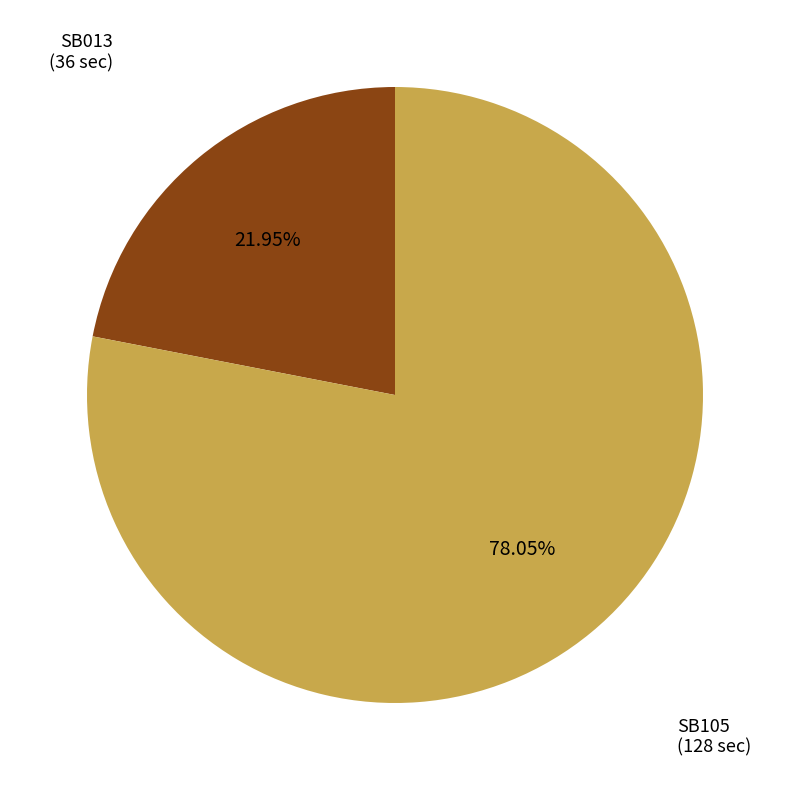

What is the smallest slice in the pie chart?

SB013